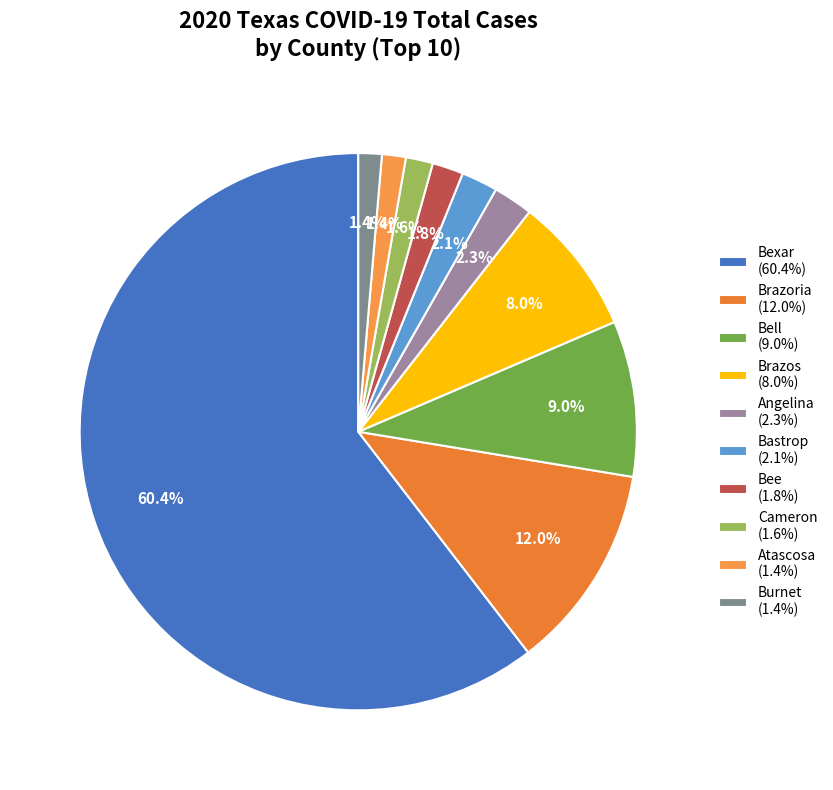

What is the largest slice in the pie chart?

Bexar